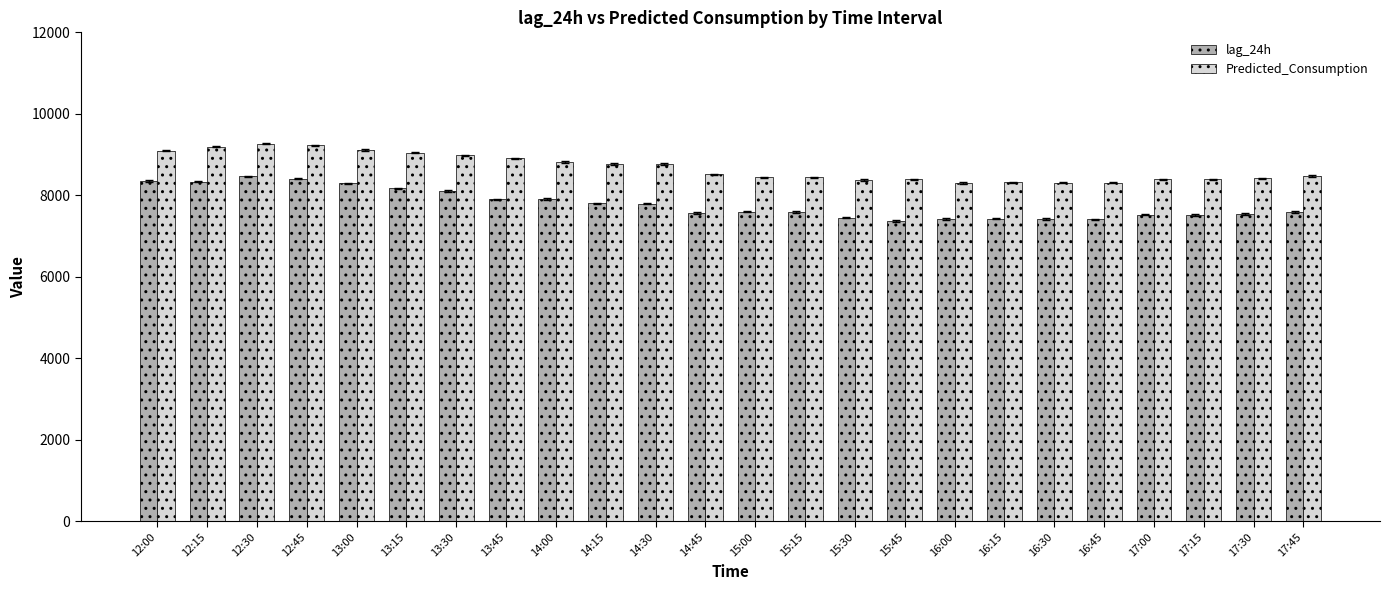

What is the sum of all Predicted_Consumption values?

208262.6